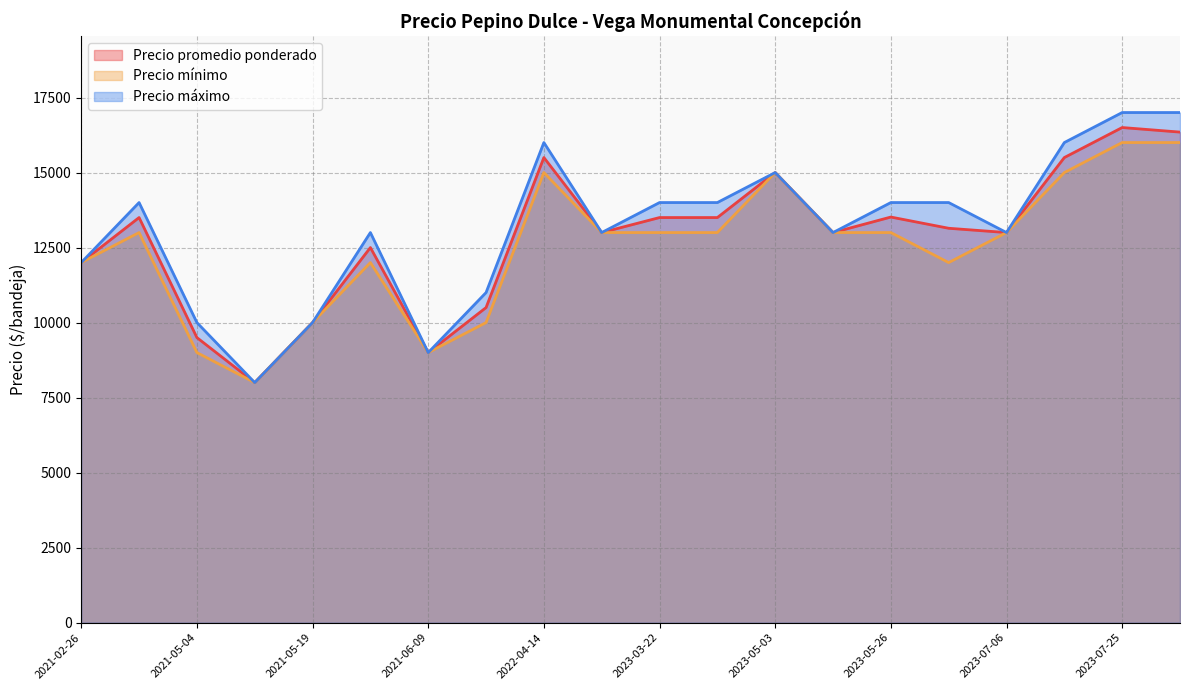

At 2023-03-22, list the series in order from smallest to largest.

Precio mínimo, Precio promedio ponderado, Precio máximo